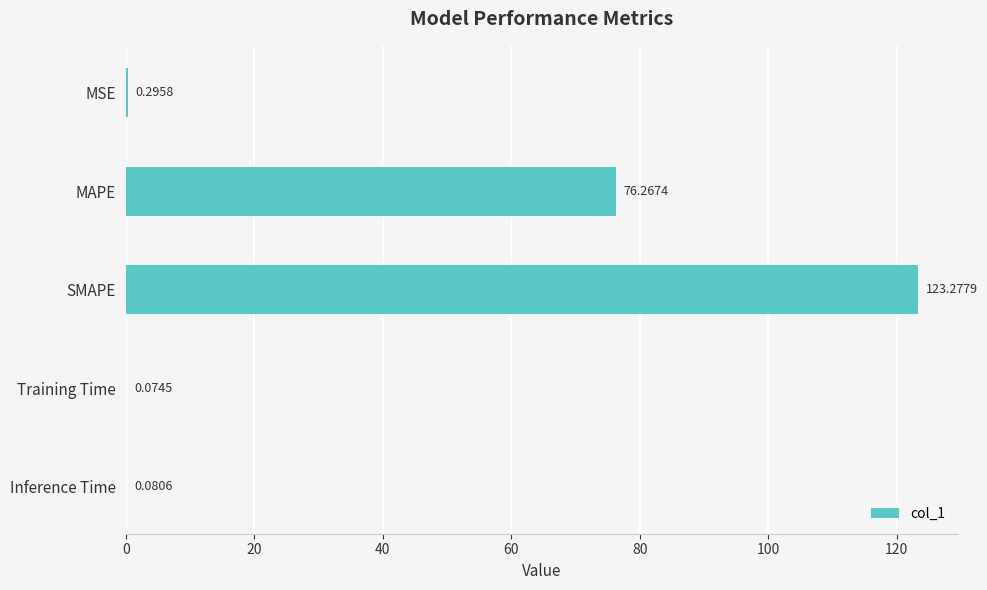

What is the sum of all values?

200.0